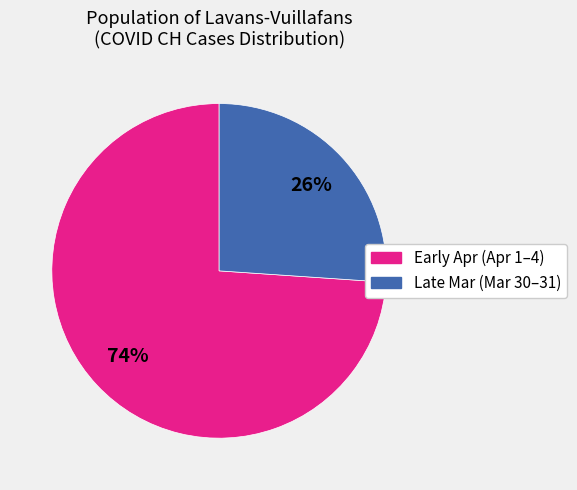

Does any single category account for the majority?

Yes